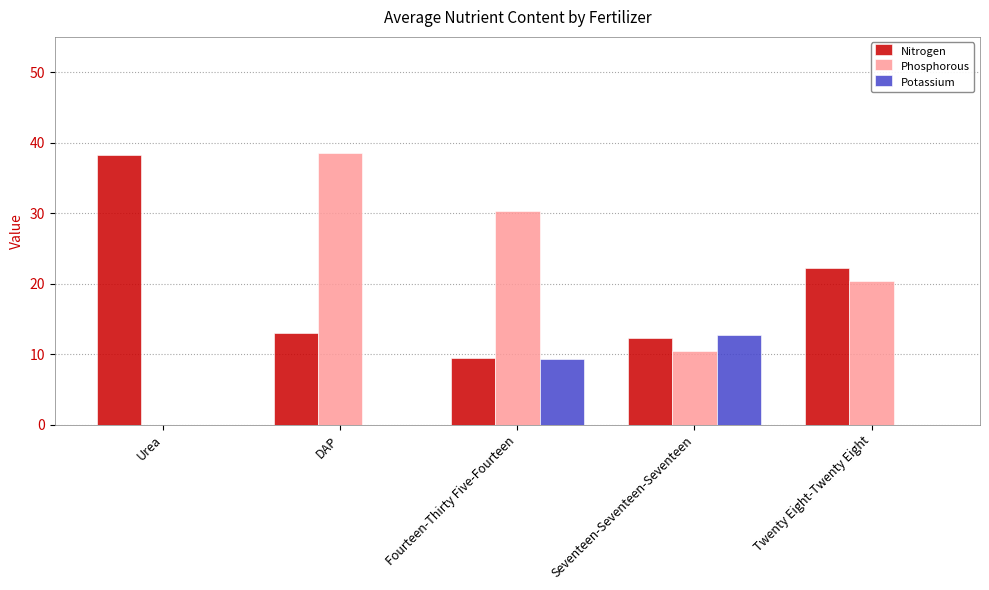

At which category is the sum across all series the highest?

DAP